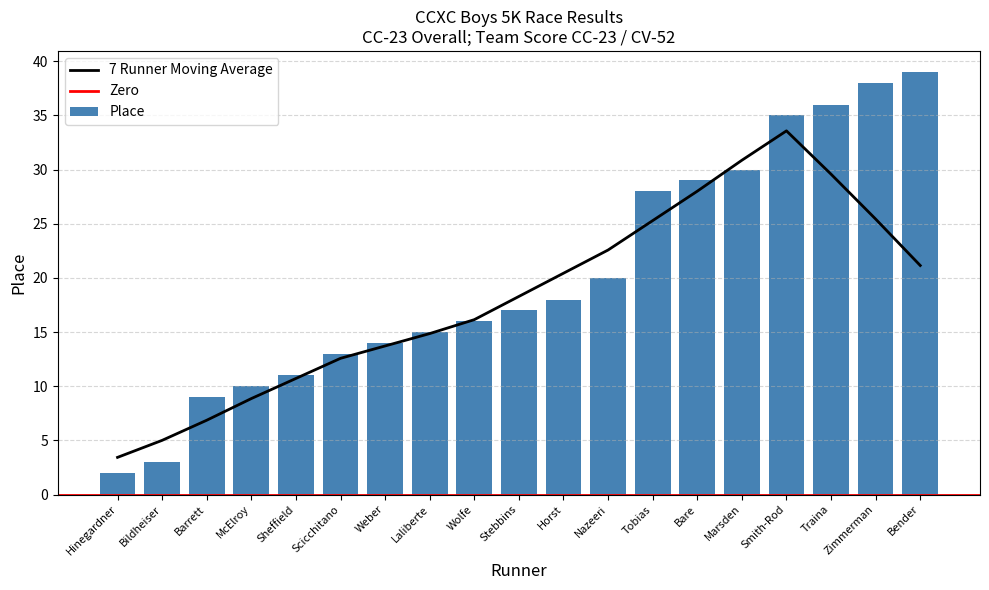

What position from the right is Weber?

13